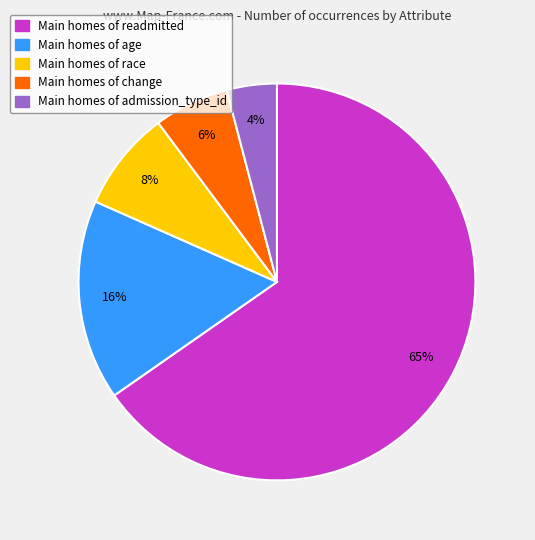

To the nearest percent, what is the difference between the Main homes of age and Main homes of change slice percentages?

10%